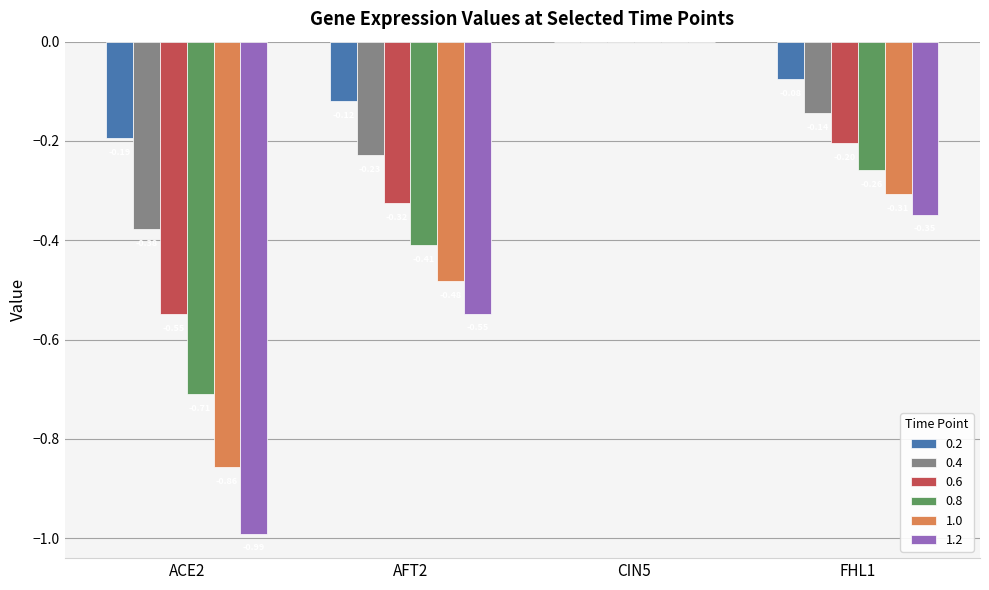

Which series changed the most between CIN5 and FHL1?

1.2